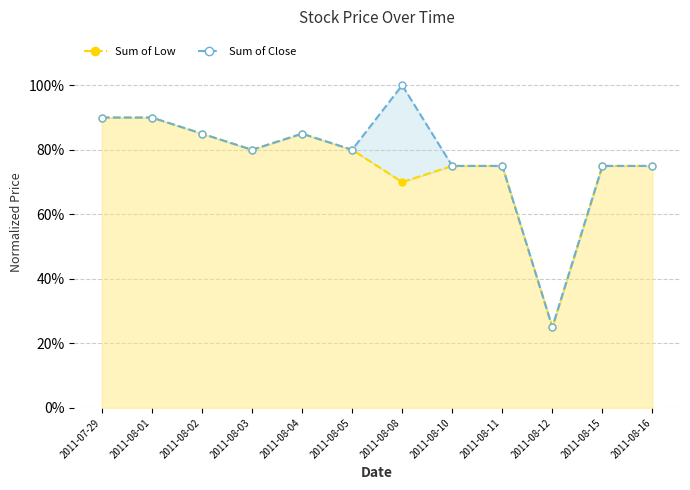

True or false: Close and Low cross at least once.

False